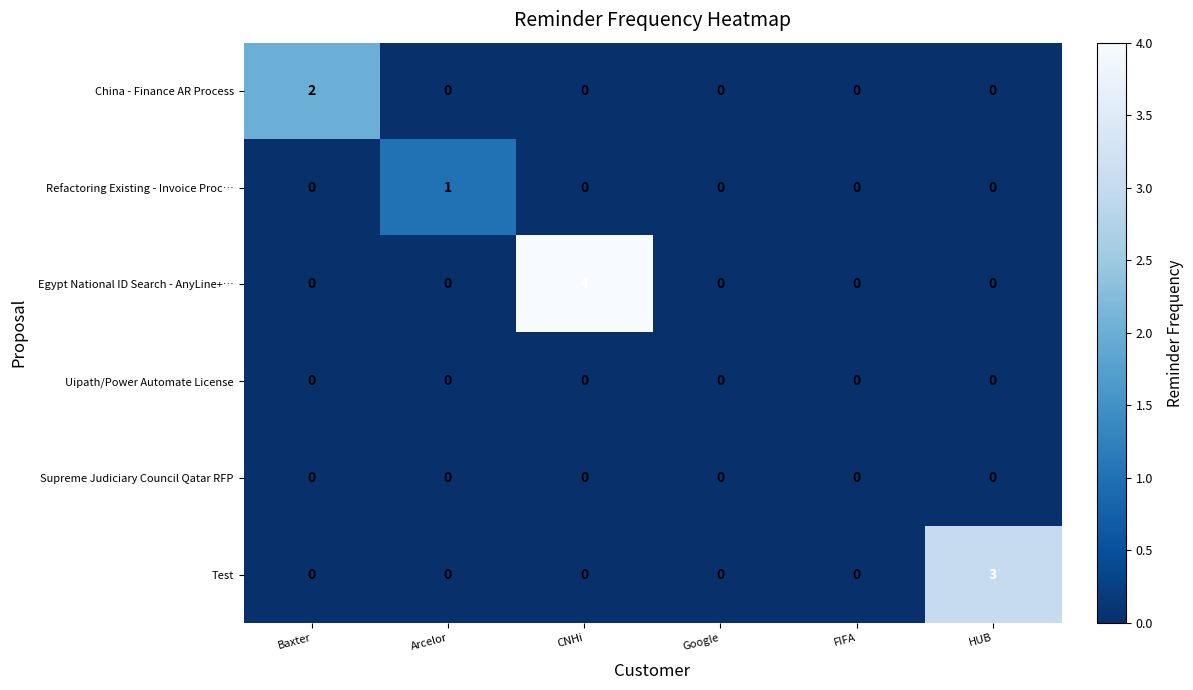

Which series has the largest total across all categories?

Egypt National ID Search - AnyLine+…